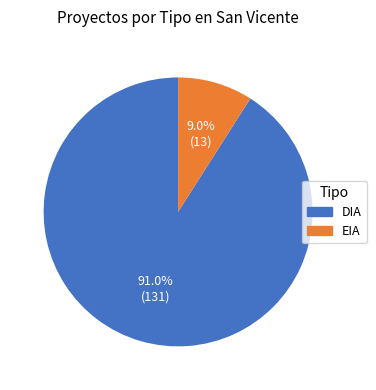

Count the number of slices in the pie.

2